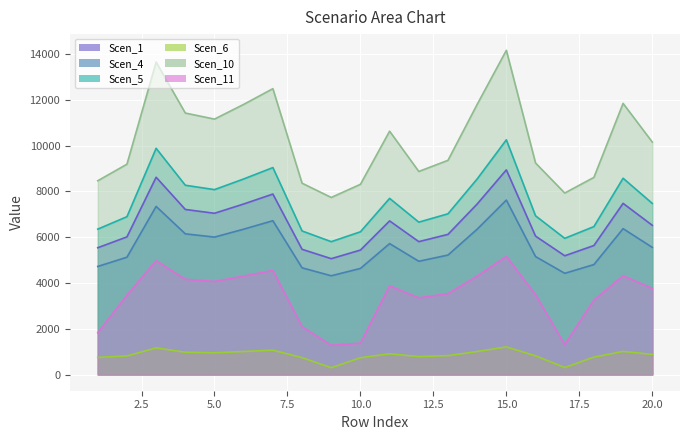

At which category does the chart reach its minimum across all series?

9